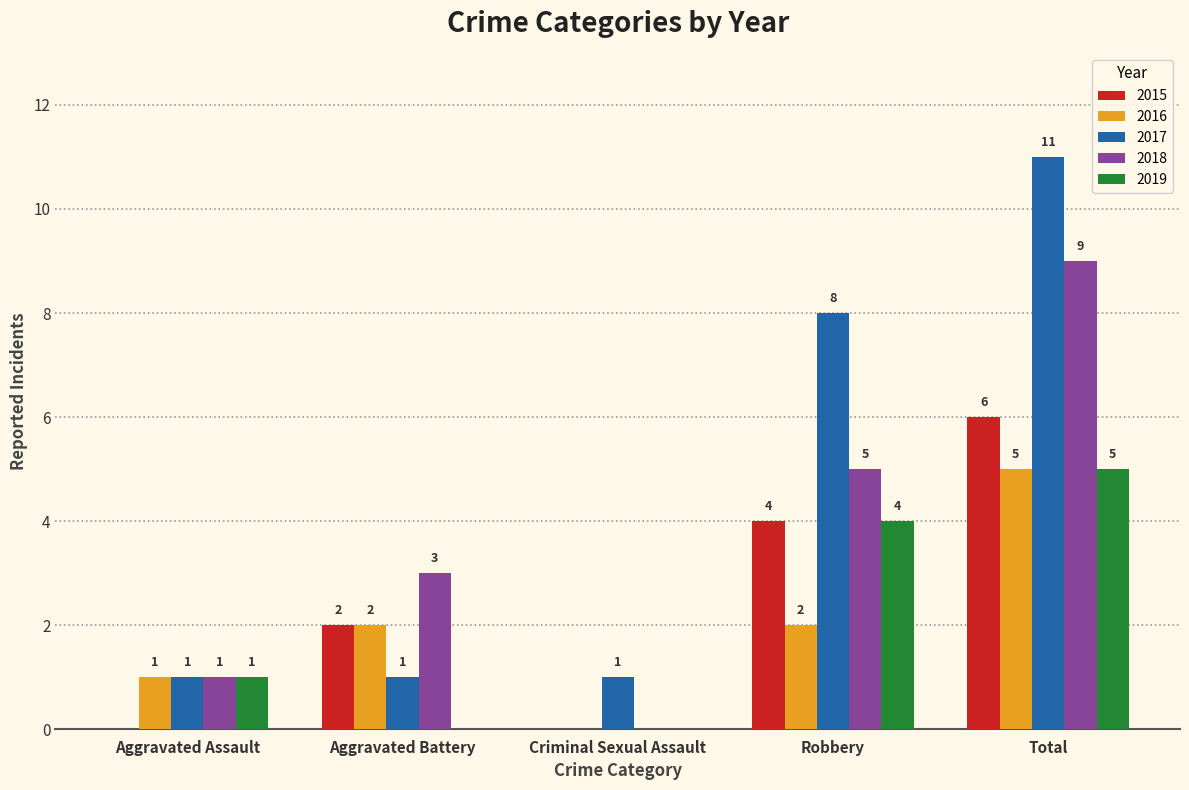

What are all the series names shown in the legend?

2015, 2016, 2017, 2018, 2019